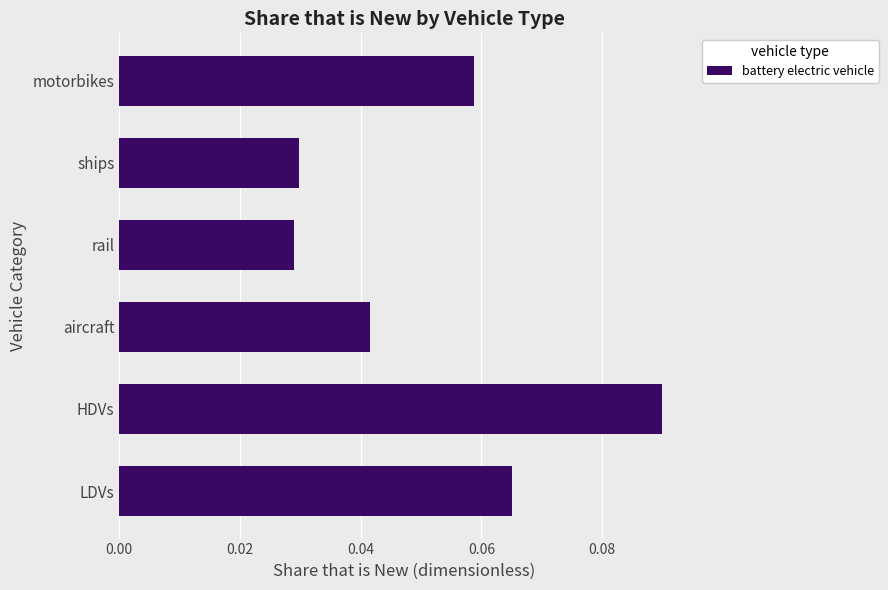

What is the sum of all values?

0.3